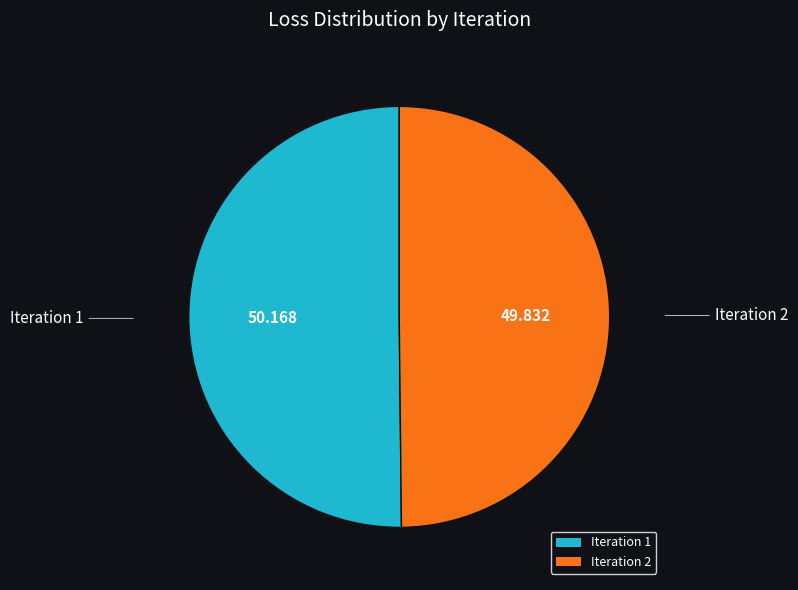

Do Iteration 1 and Iteration 2 together represent more than half of the pie?

Yes